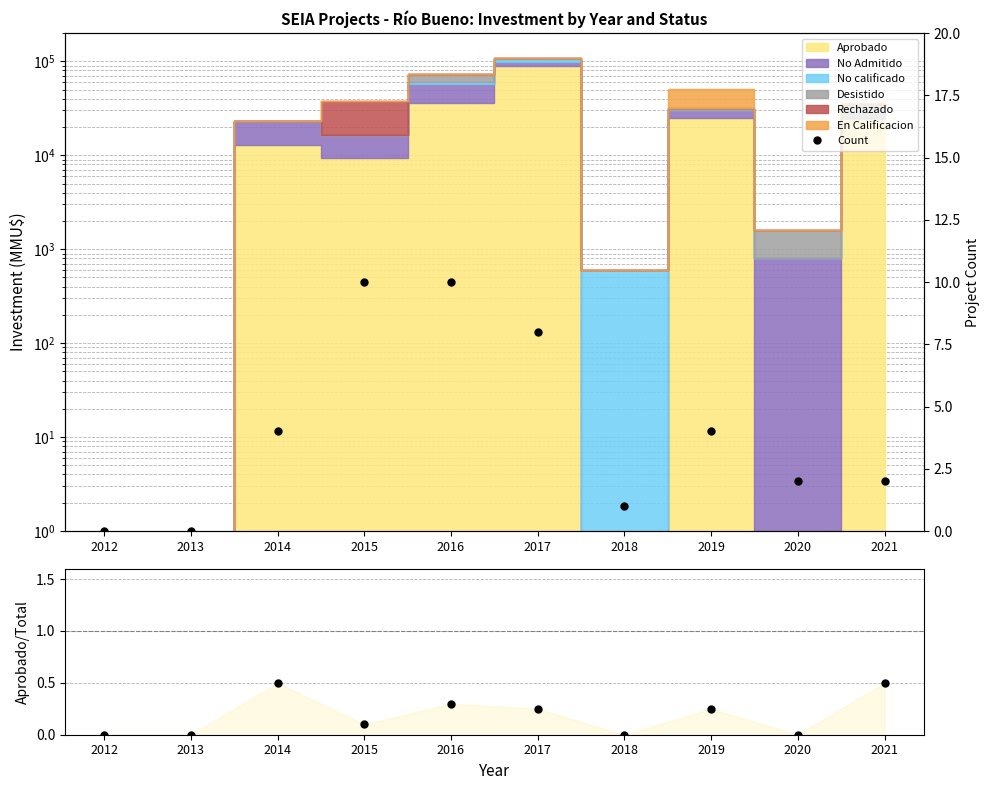

Is the value of Aprobado/Total at 2016 greater than the value of Count at 2021?

No